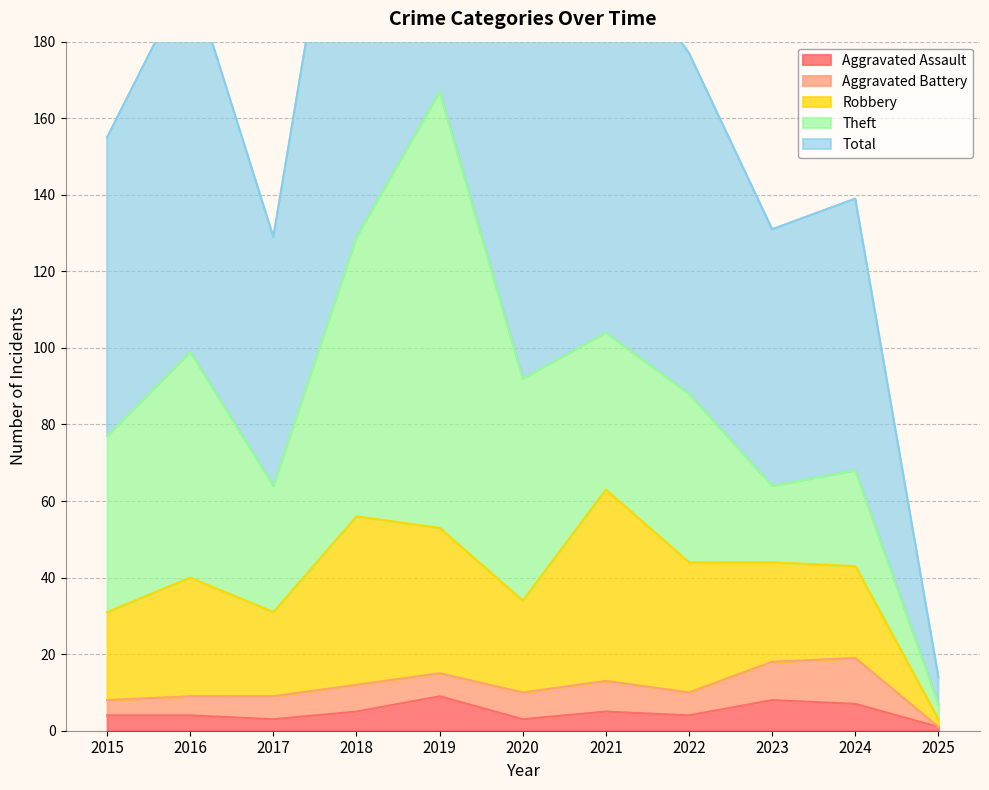

The Robbery series shows 24 at 2024. True or false?

True